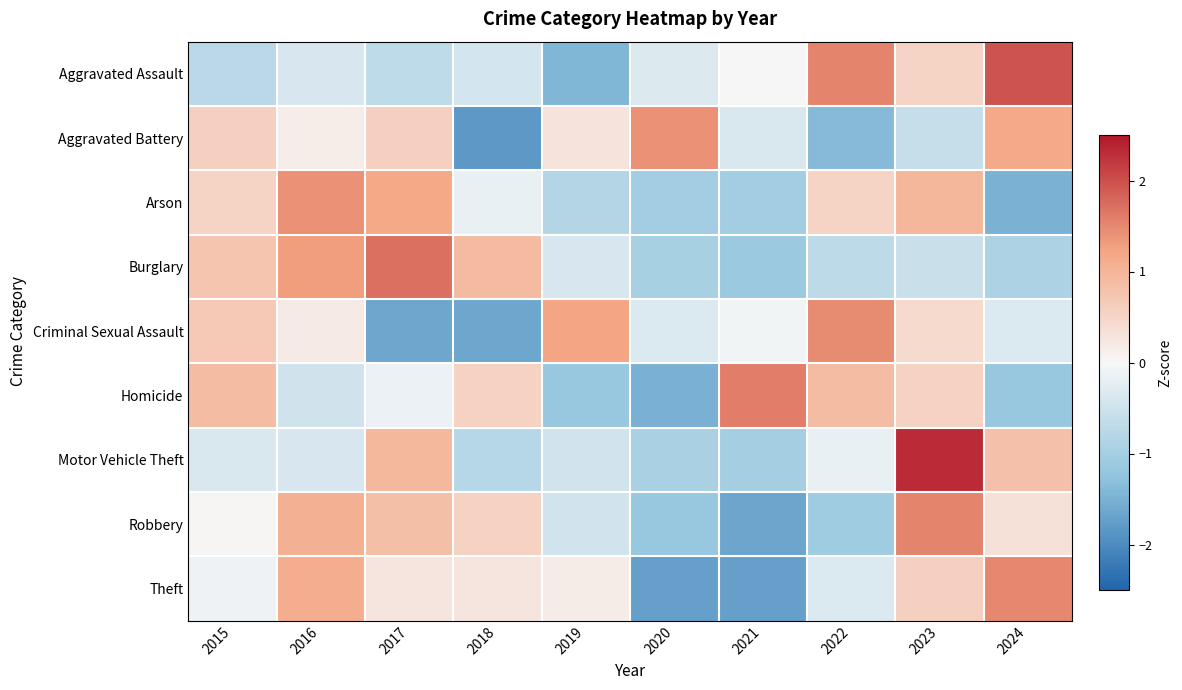

At how many categories does at least one series exceed 1?

8